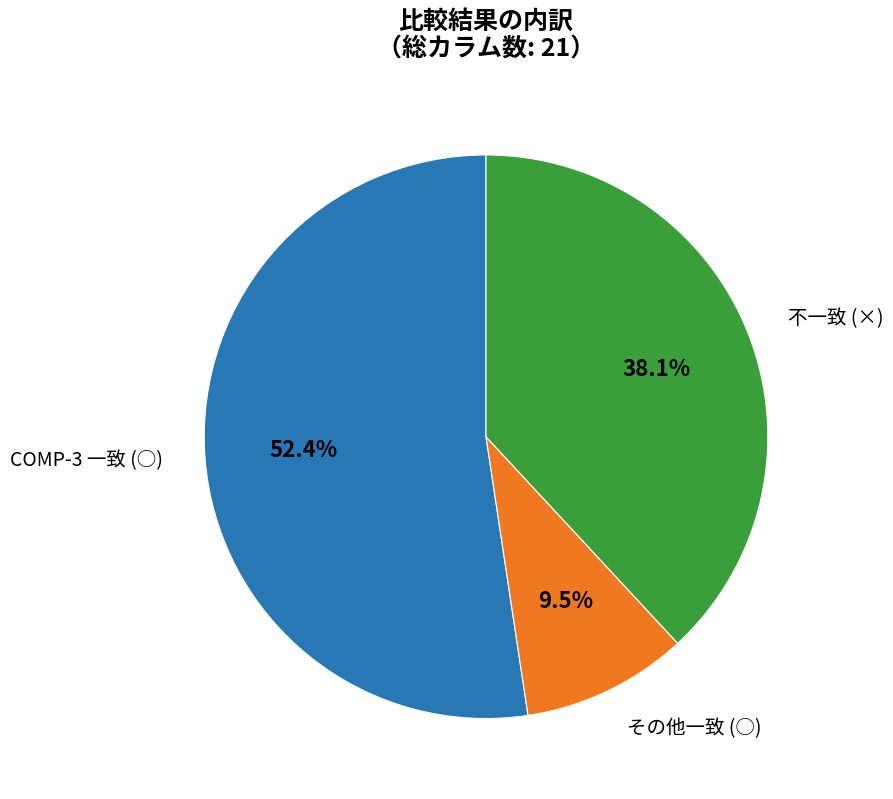

How many slices are in this pie chart?

3